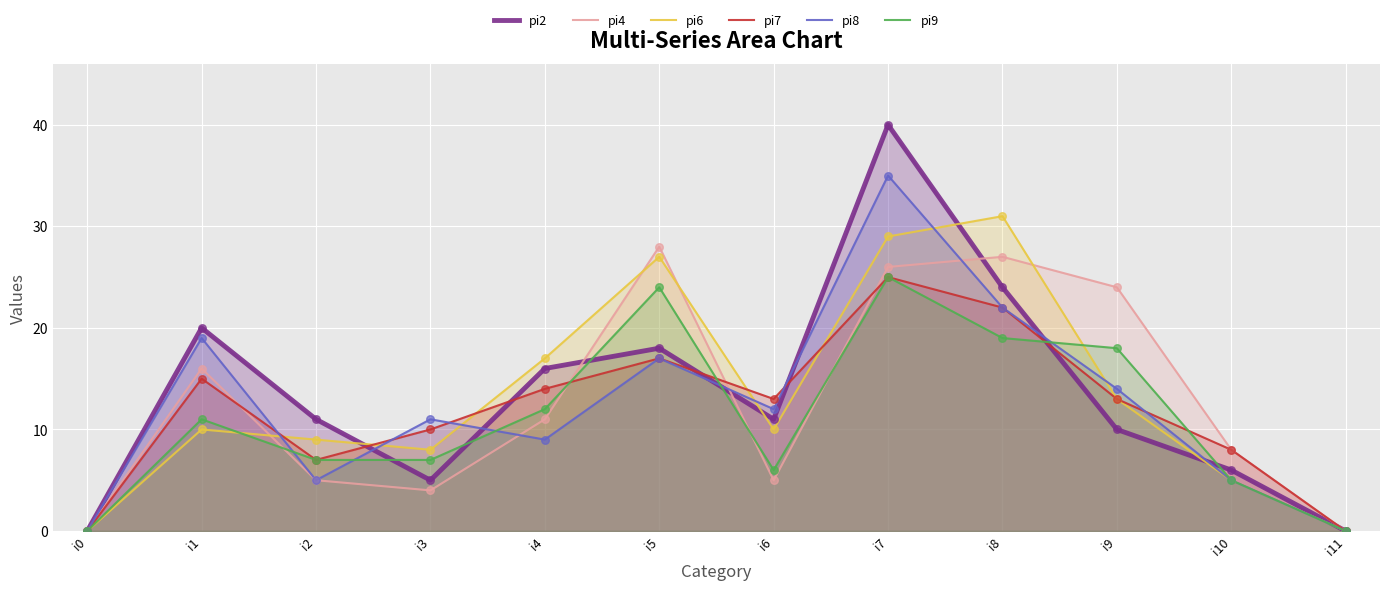

Is the value of pi4 at i0 greater than the value of pi2 at i4?

No